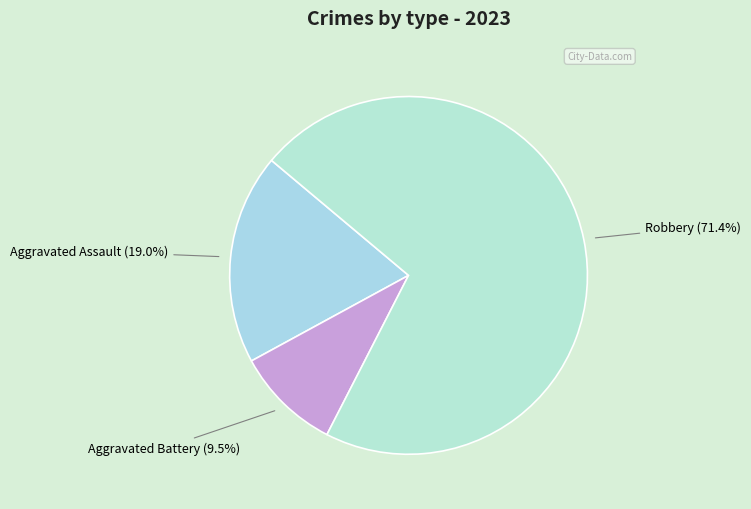

To the nearest percent, what is the average slice percentage?

33%